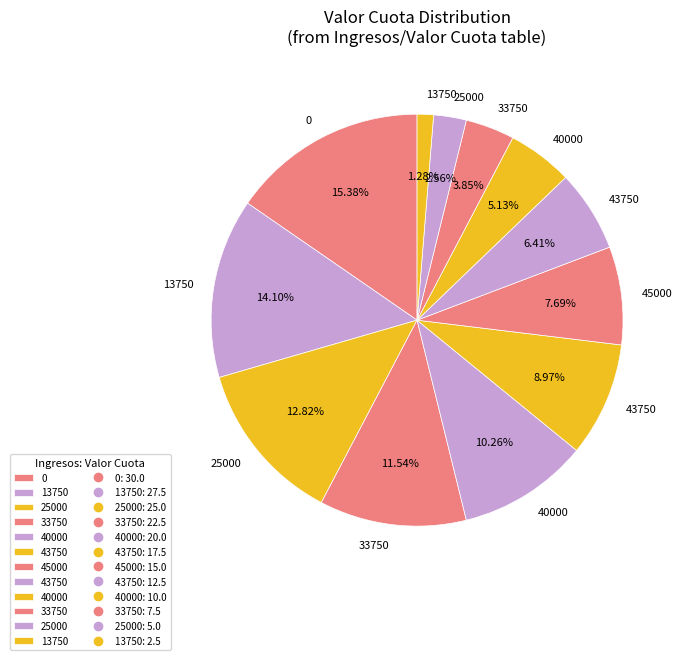

To the nearest percent, what is the average slice percentage?

8%